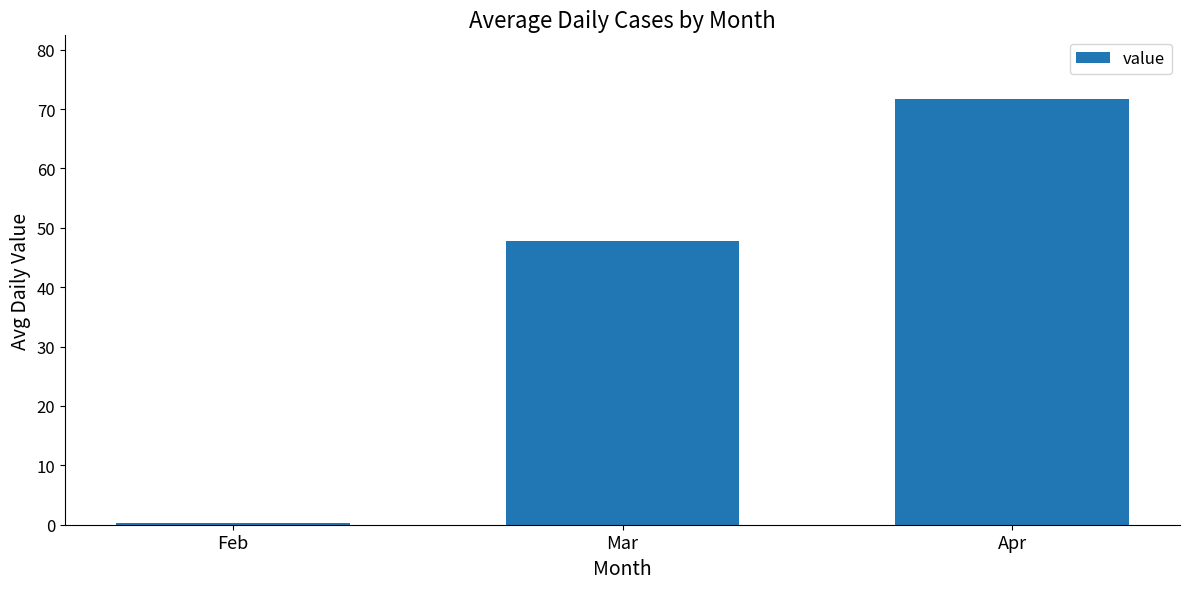

What is the value of the 1st bar from the left?

0.3